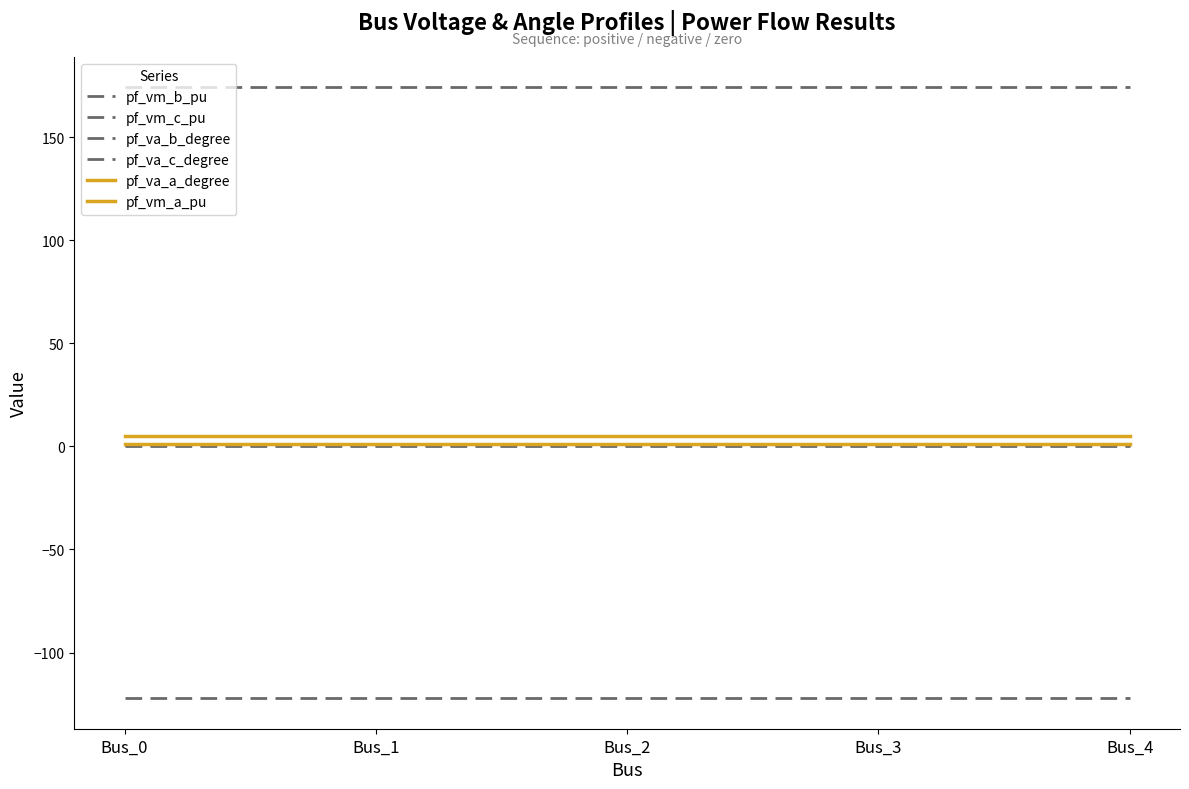

Count the number of data series in this chart.

6